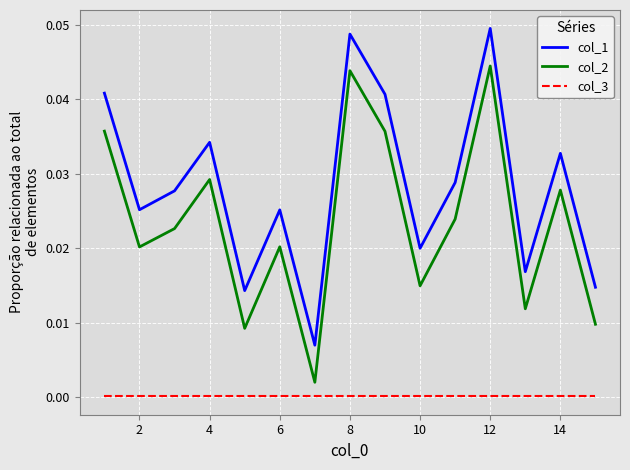

Does the chart have visible grid lines?

Yes